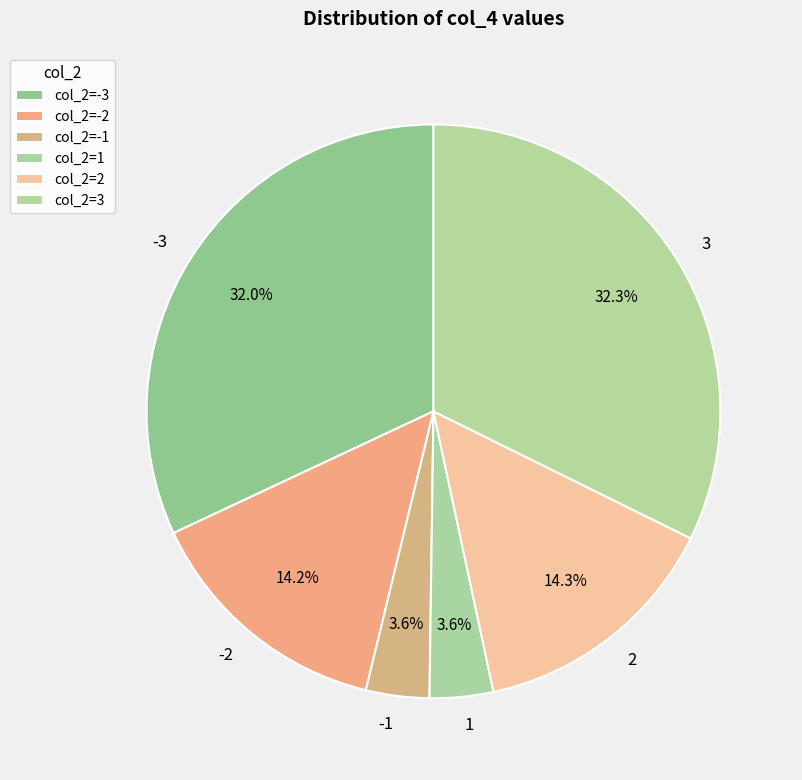

What percentage is NOT represented by 3?

67.7%